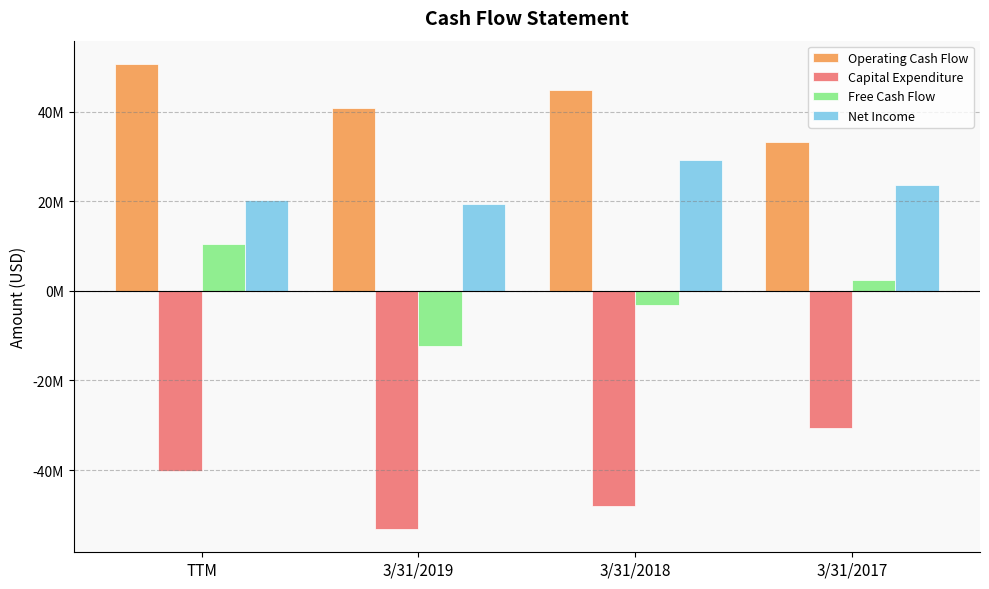

Rank the series by their maximum value, from highest to lowest.

Operating Cash Flow, Net Income, Free Cash Flow, Capital Expenditure